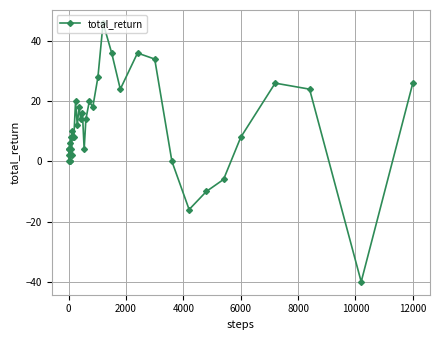

What is the maximum value shown in the chart?

46